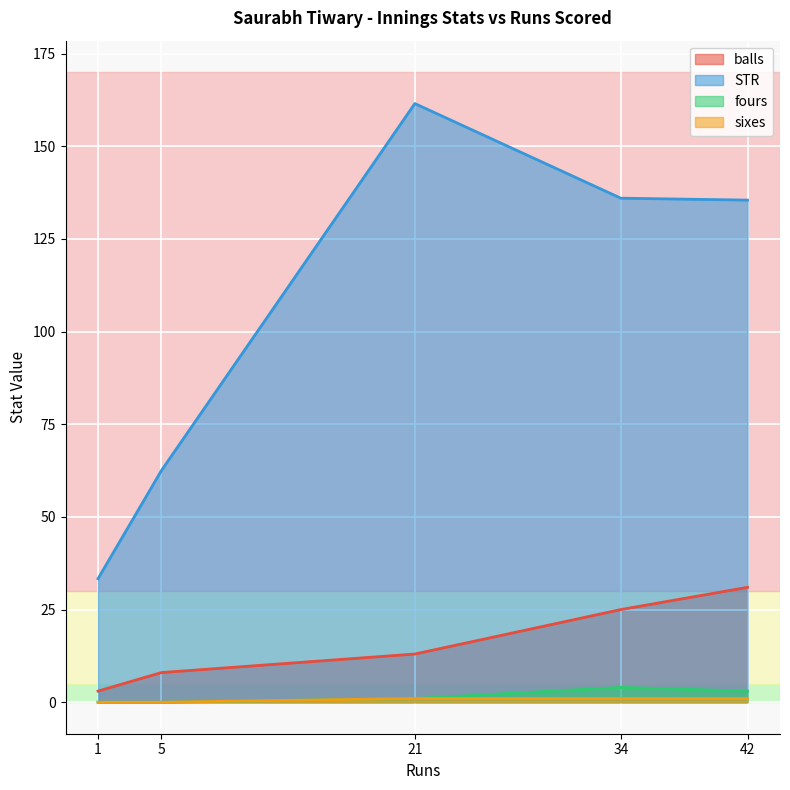

True or false: STR has a value of 62.5 at 5.

True